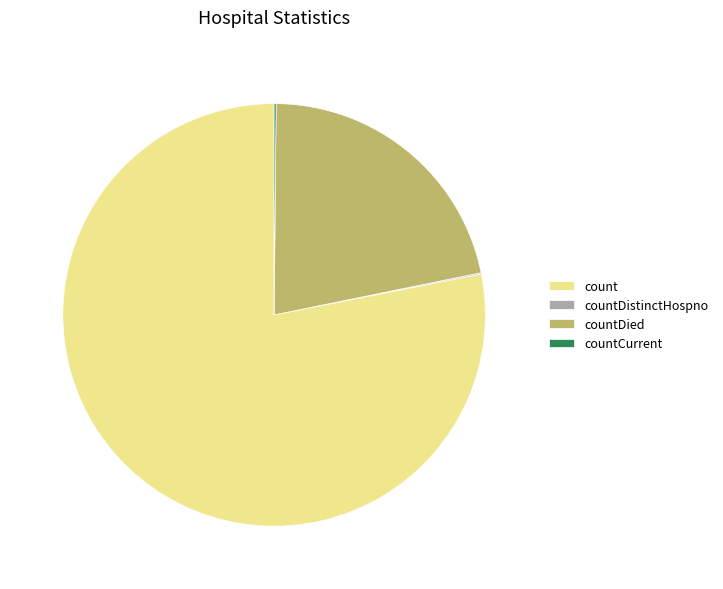

What is the majority slice?

count